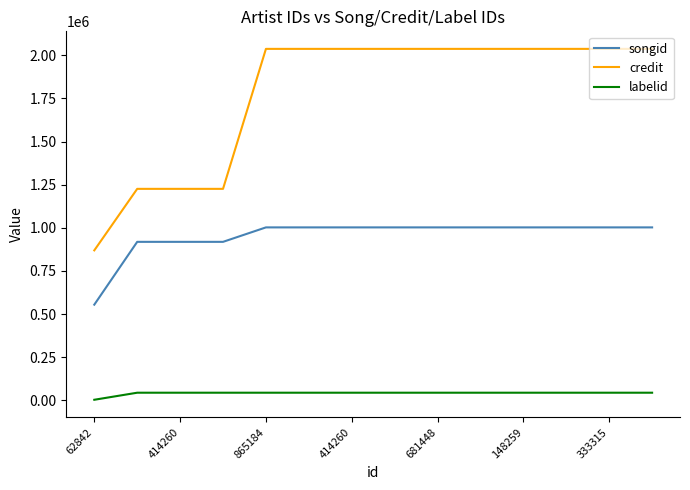

What is the difference between the second highest and minimum values in the songid series?

447943